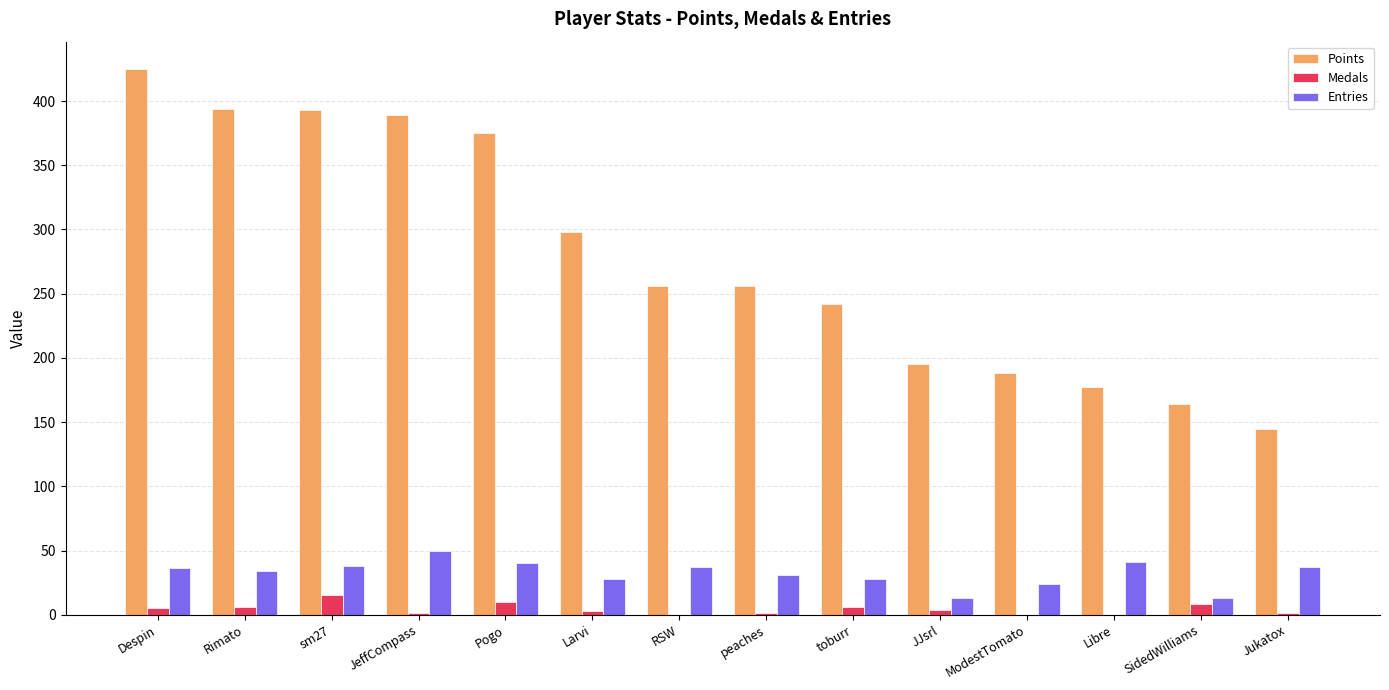

The value of Points at Pogo is 240. True or false?

False